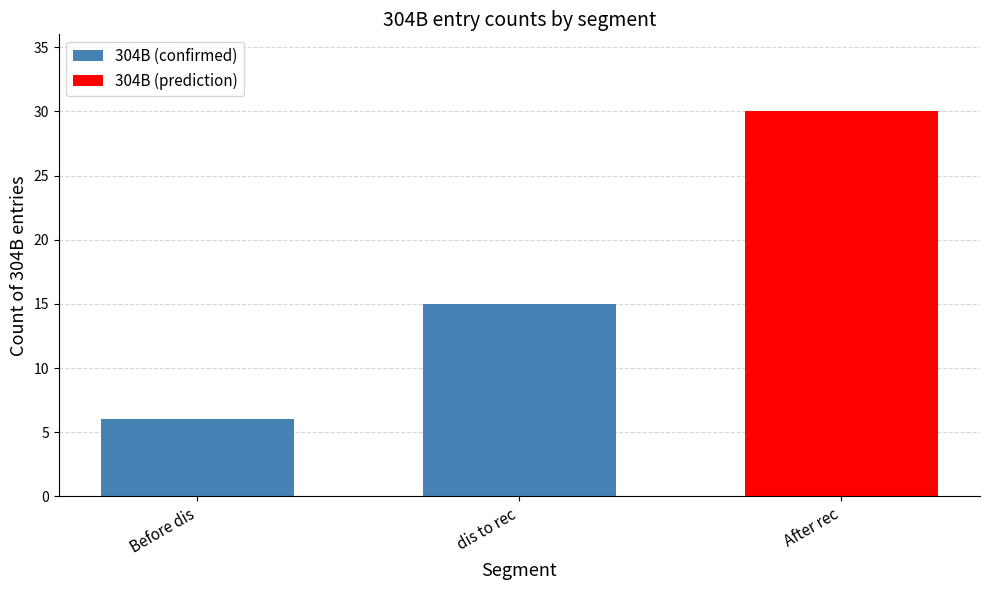

Does the chart contain any negative values?

No